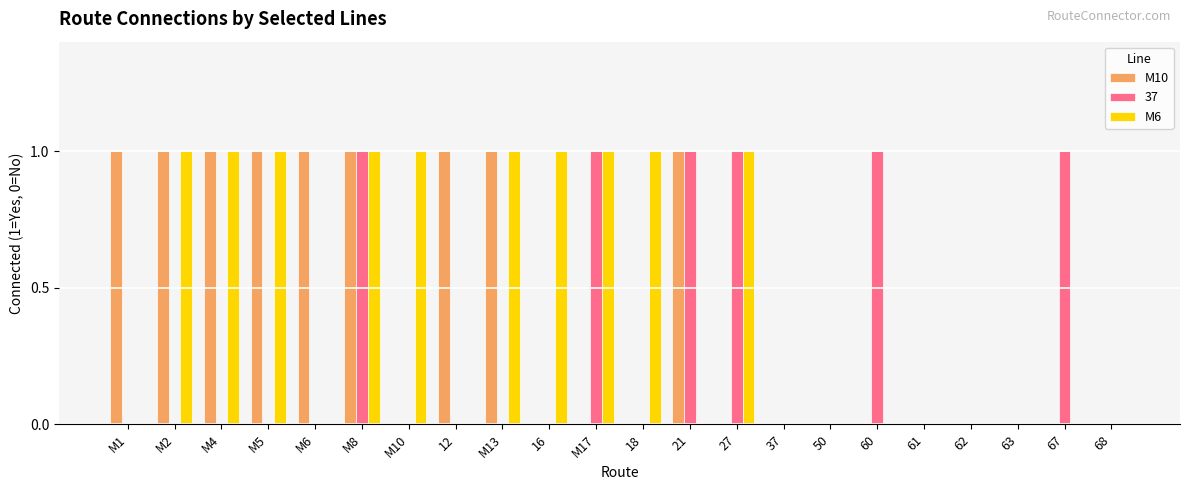

Between M17 and 67, which series saw the biggest shift?

M6